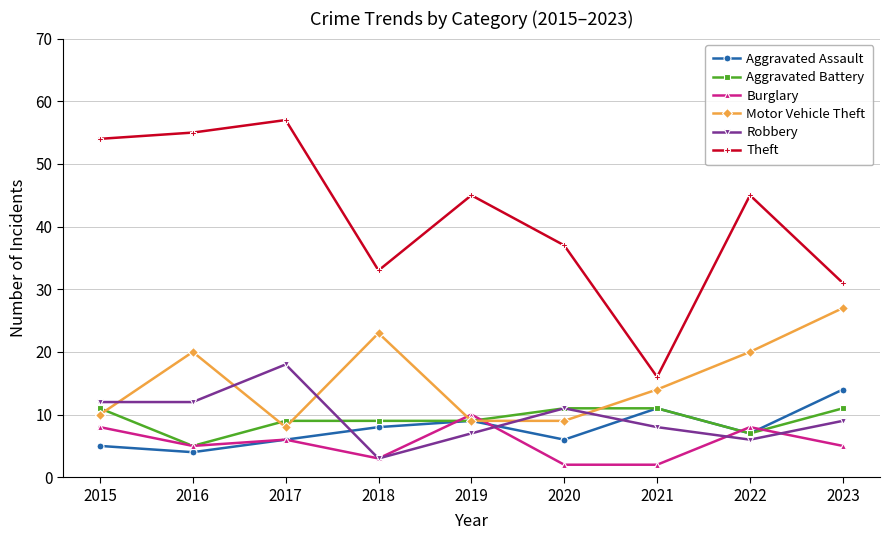

Which series changed the most between 2019 and 2023?

Motor Vehicle Theft